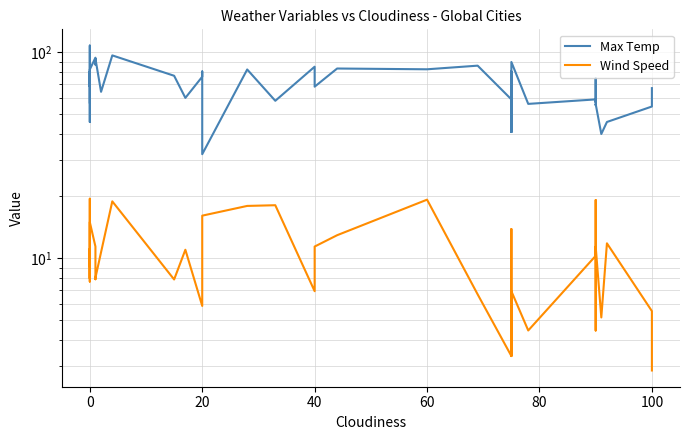

List the series in order of their overall mean, lowest first.

Wind Speed, Max Temp